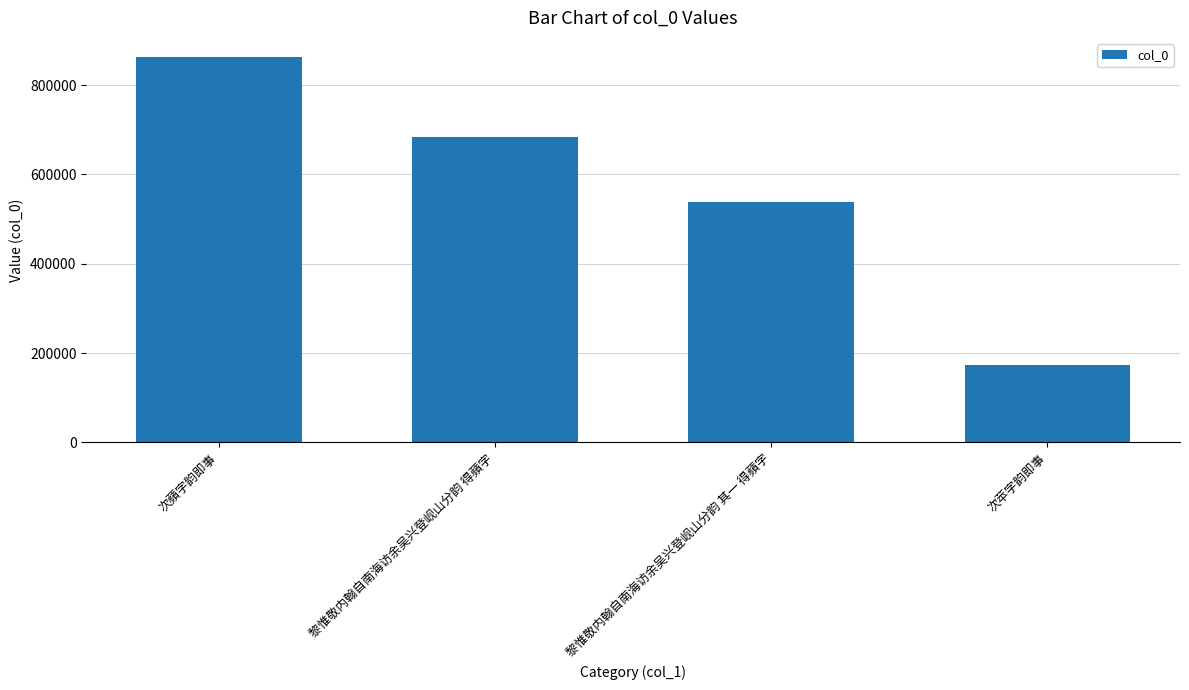

What is the average value?

564678